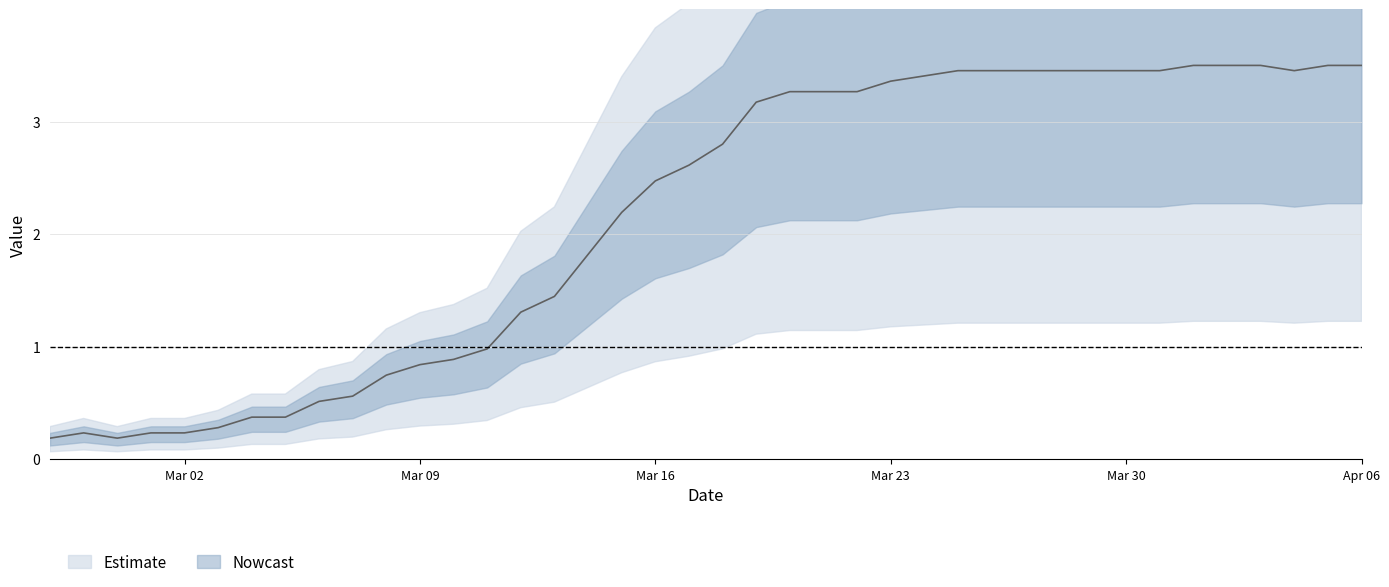

Read the value at 2020-03-12.

1.3